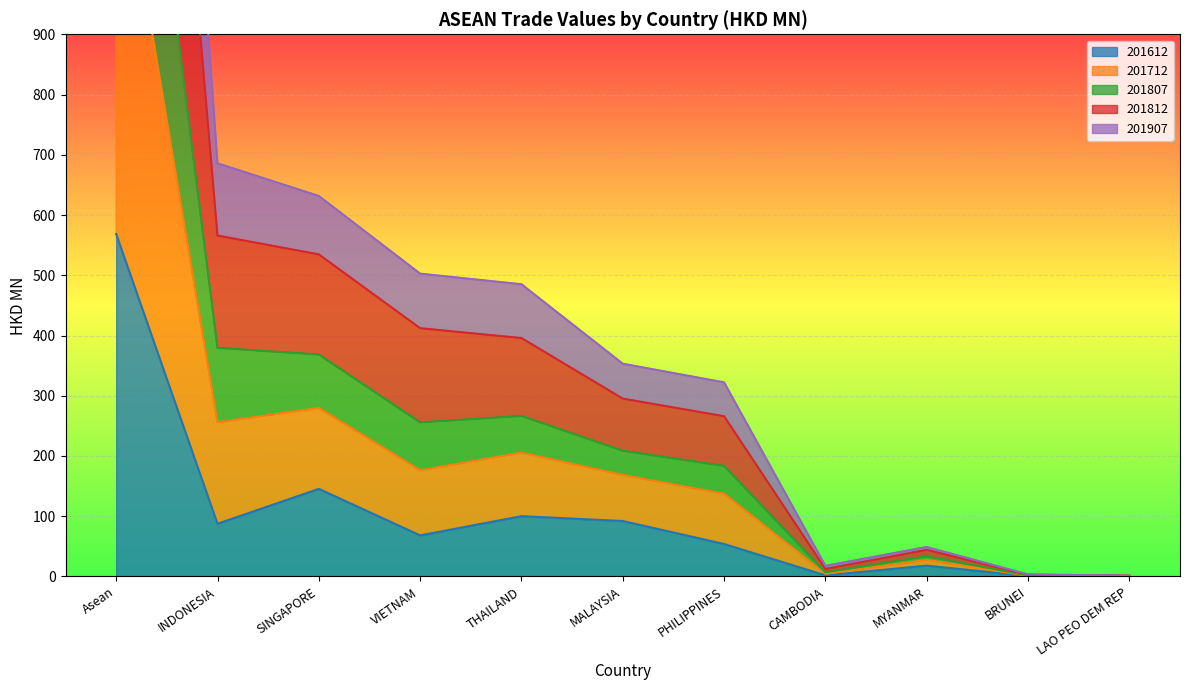

What is the sum of the 201812 values at Asean and INDONESIA?

2085.3